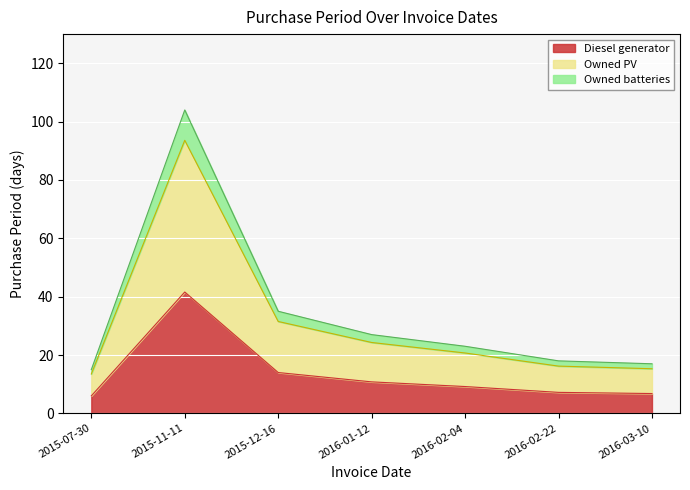

At which category does the chart reach its peak across all series?

2015-11-11